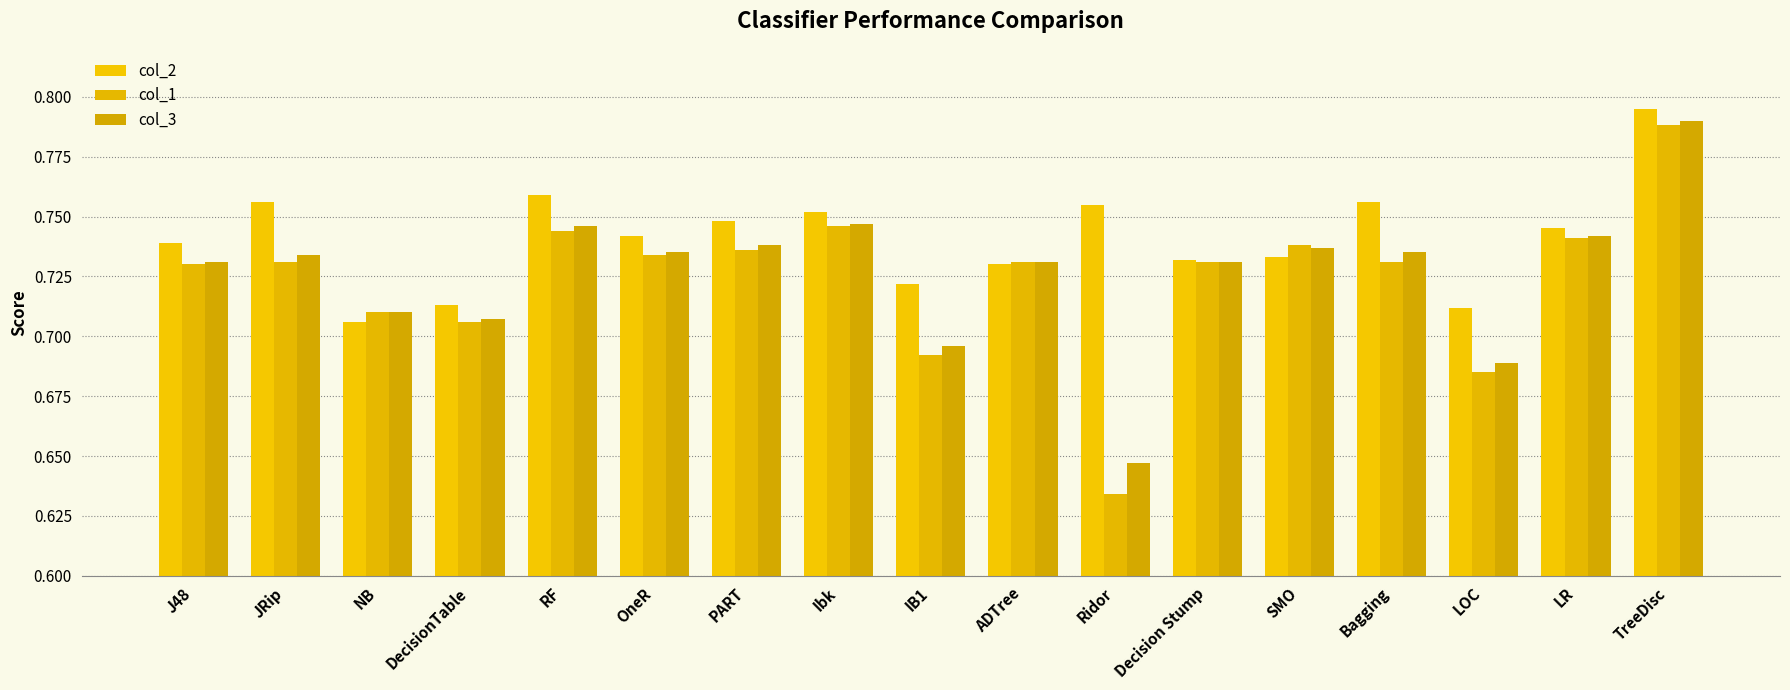

Count the col_3 values in the range 0 to 1.

17